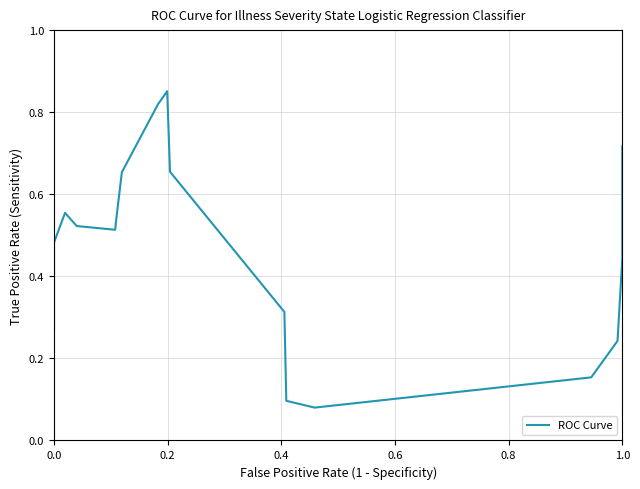

What position from the left is 0.2?

2